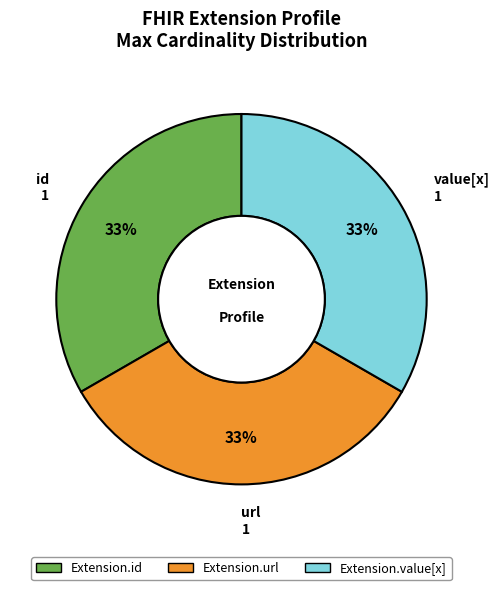

Is there a majority slice in this chart?

No